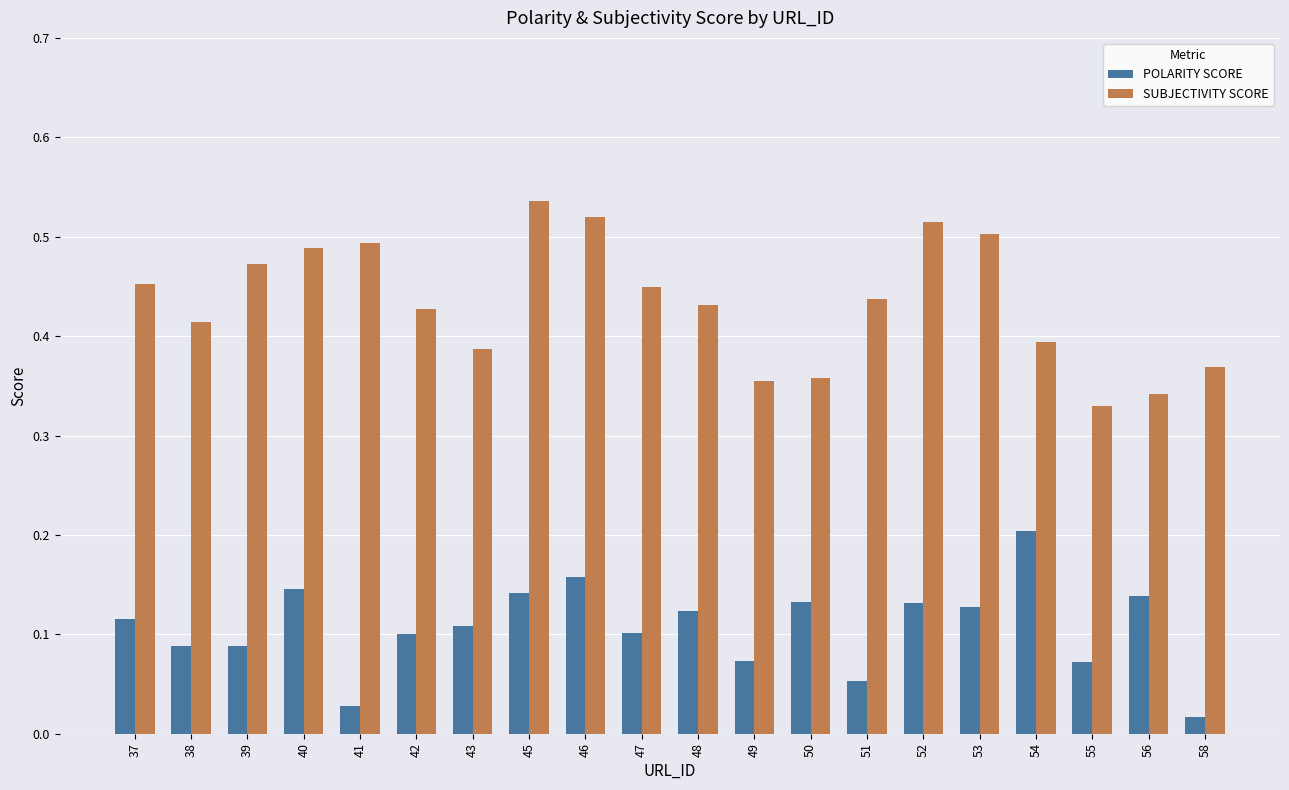

Are the bars horizontal?

No